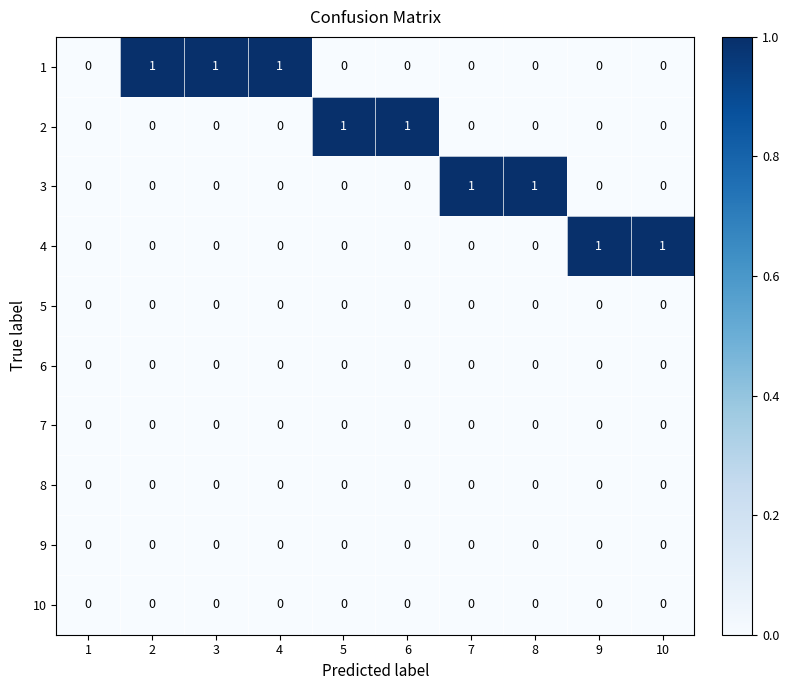

What is the sum of all 1 values?

3